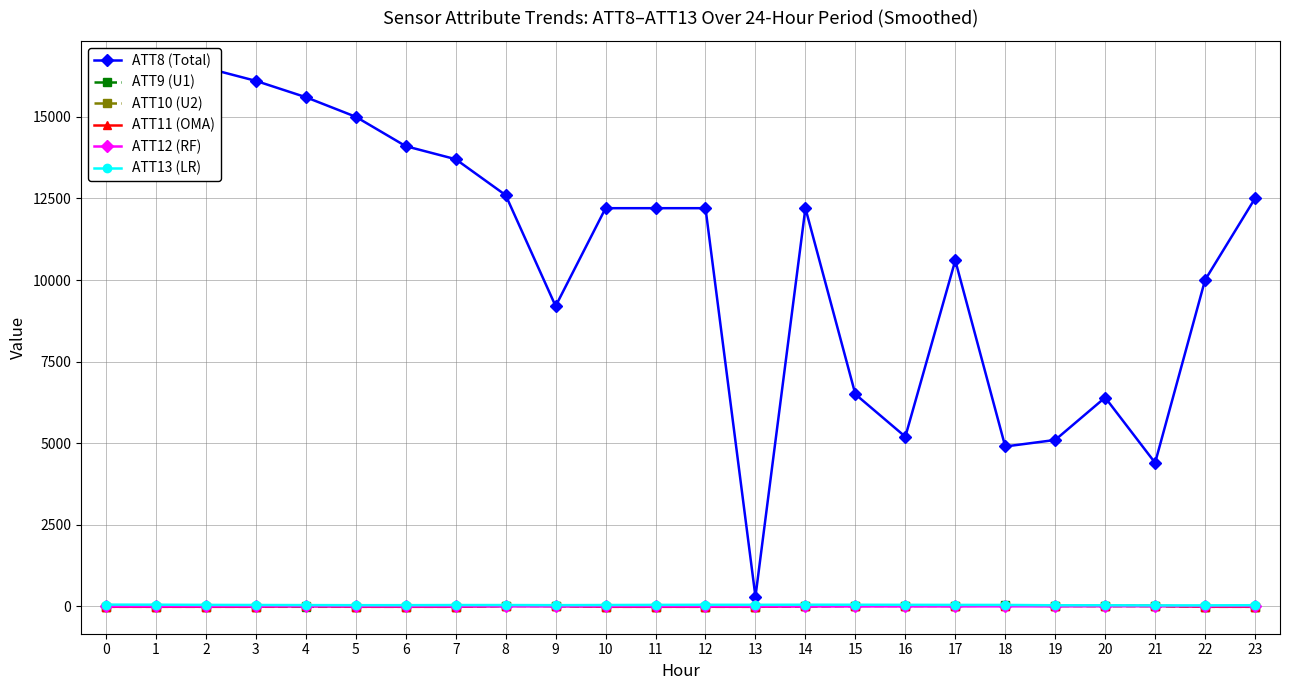

What is the approximate value of ATT10 (U2) at 15?

16.0